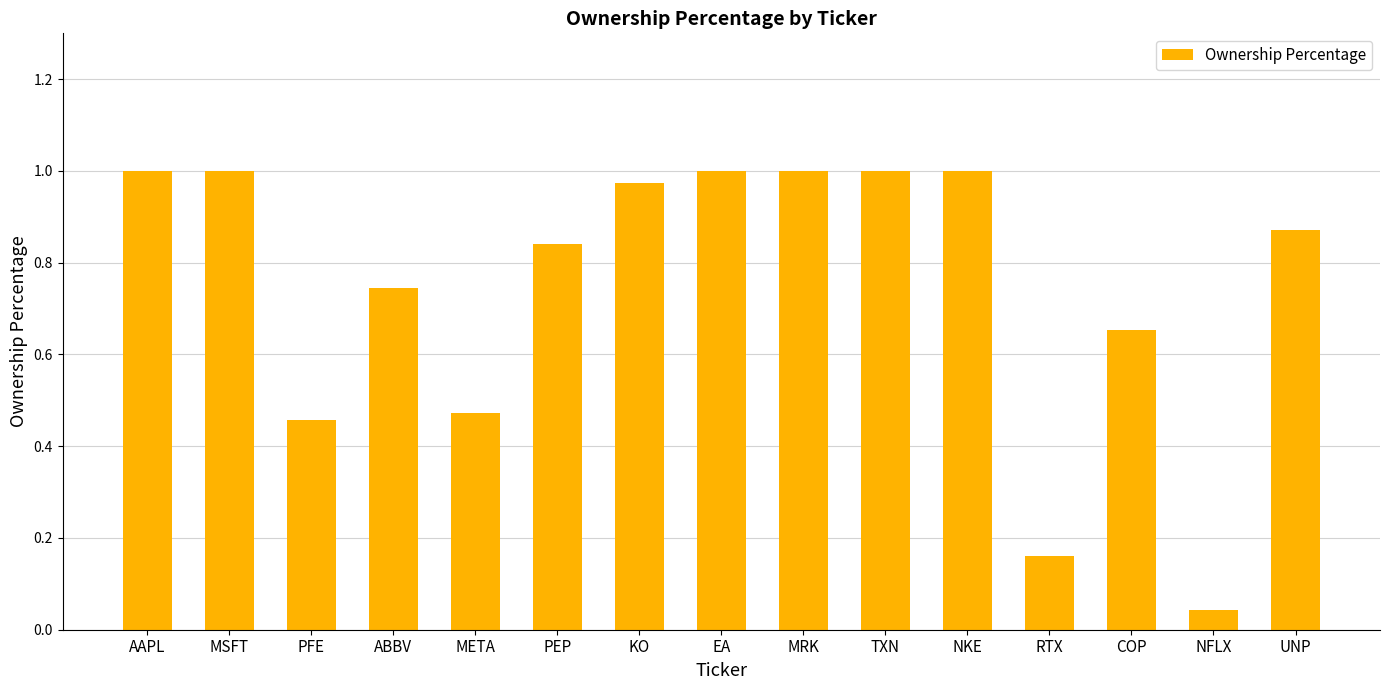

What position from the right is ABBV?

12